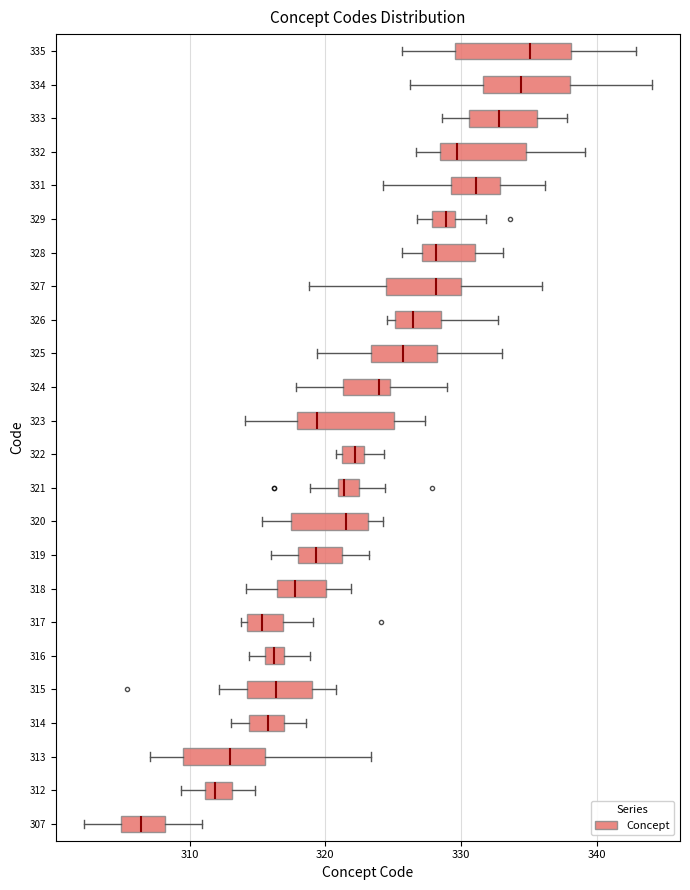

Where is the right edge of the box at y = 329 on the x-axis? The values are not printed on the chart, so give them approximately, as read against the axis.

330